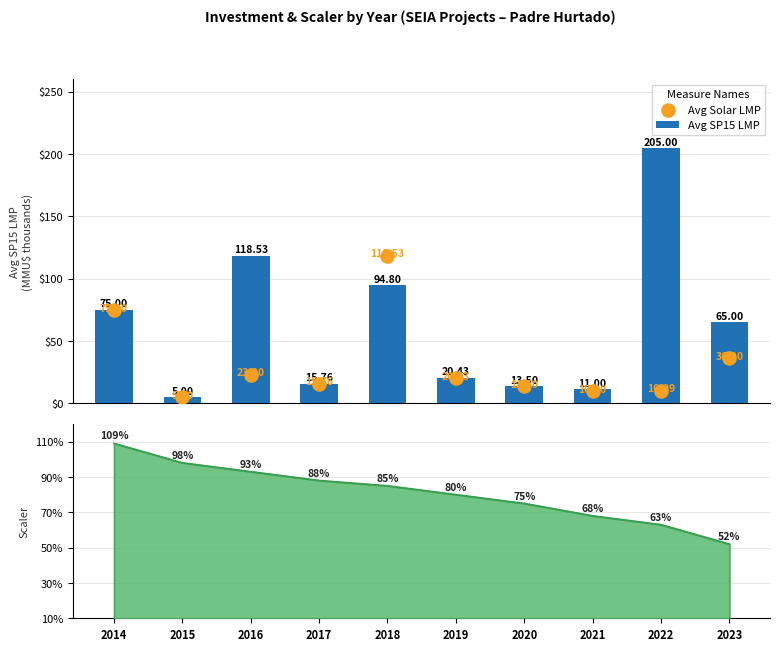

Which series has the widest spread of Y values?

Avg SP15 LMP